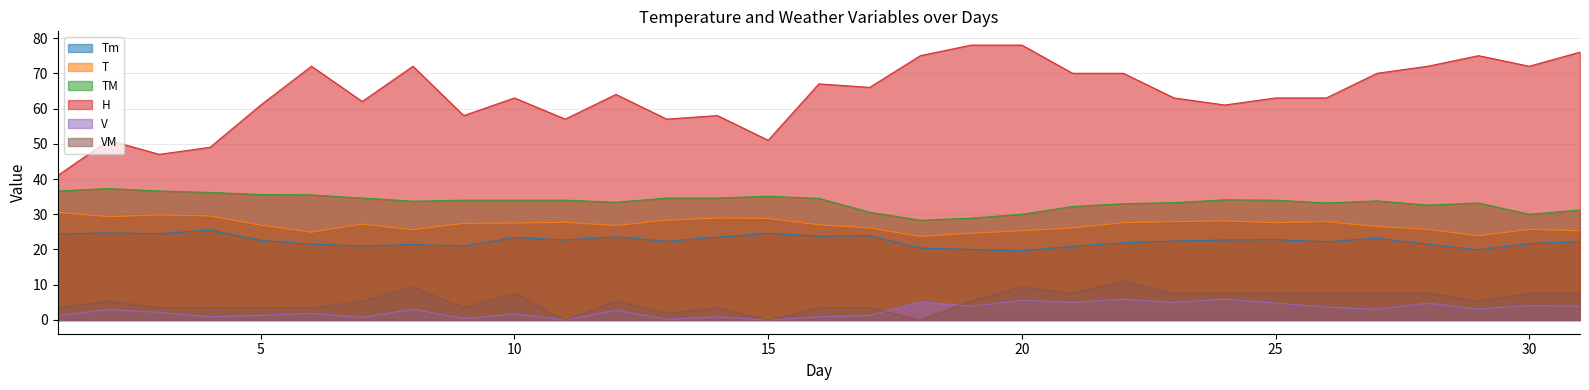

Between 16 and 3, which is larger?

3